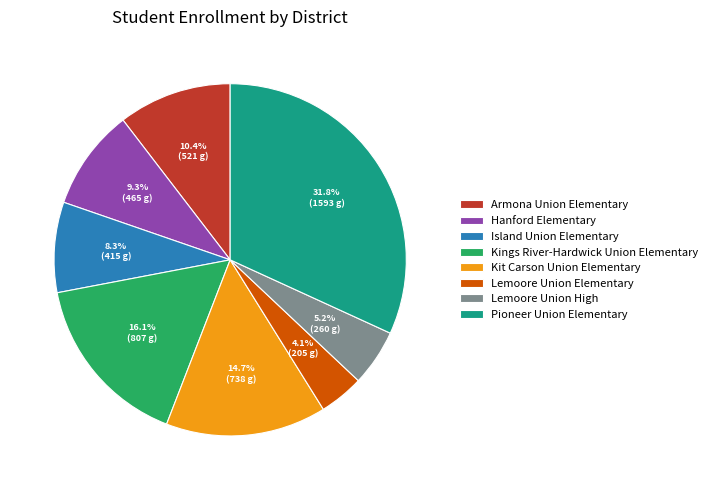

Is there a majority slice in this chart?

No